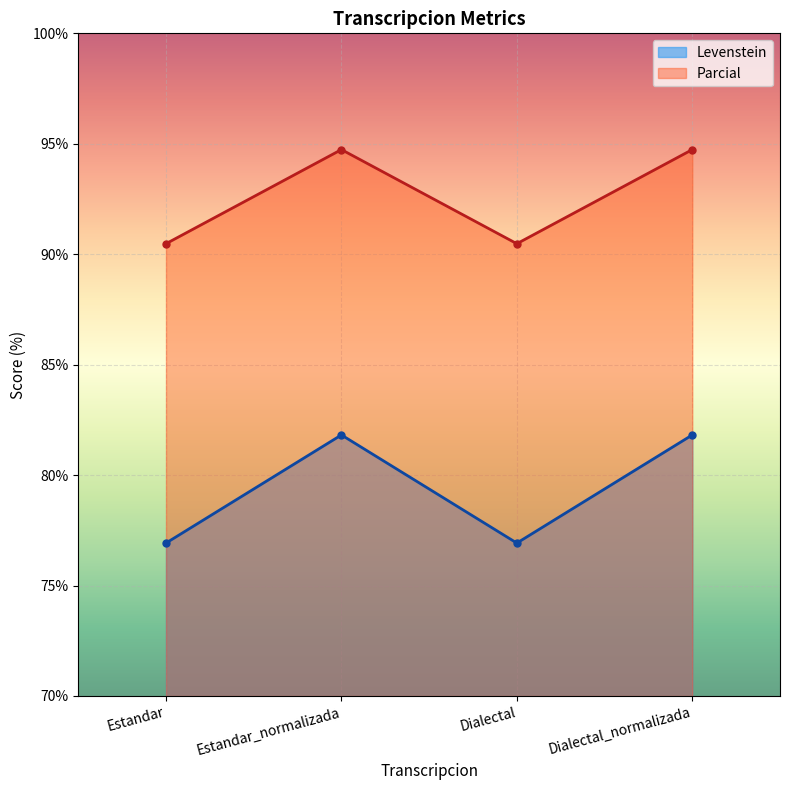

Which series has the largest total across all categories?

Parcial